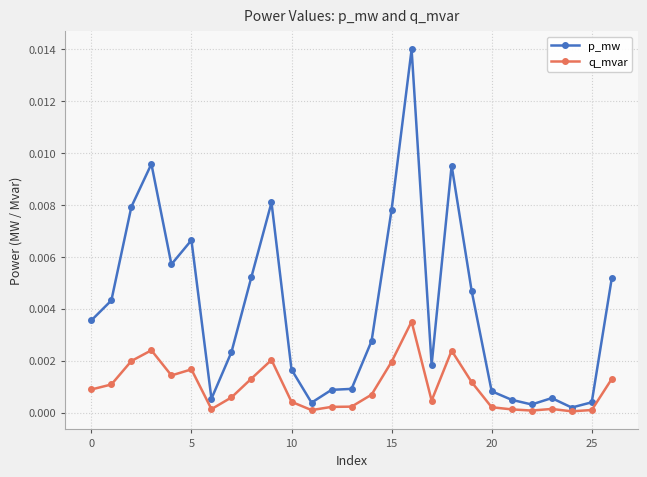

At how many categories does at least one series exceed 0?

27